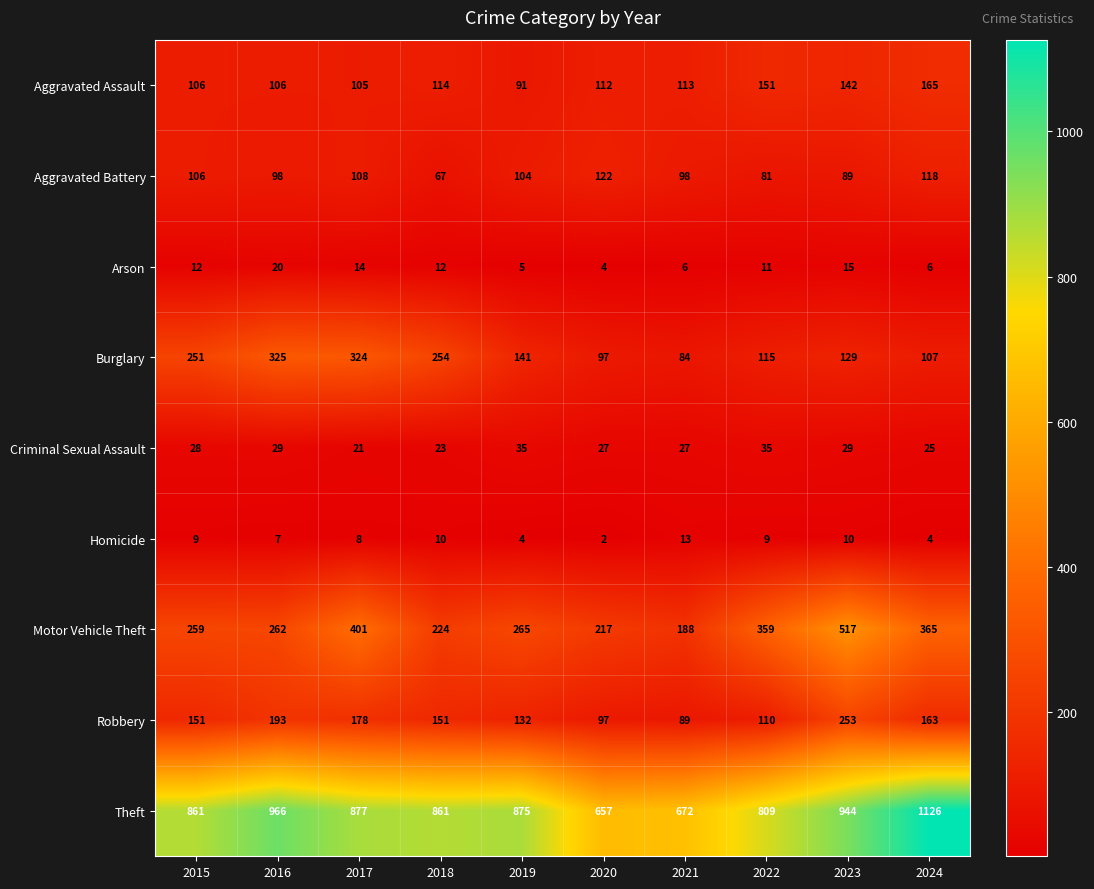

What is the approximate value of Arson at 2021?

6